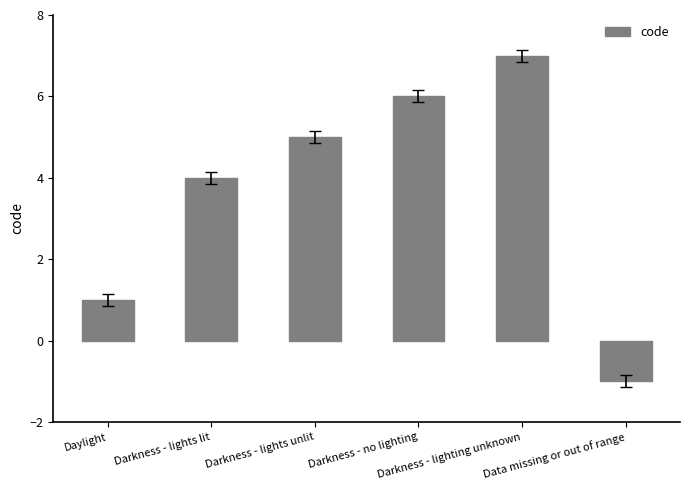

Rank the categories by value from lowest to highest.

Data missing or out of range, Daylight, Darkness - lights lit, Darkness - lights unlit, Darkness - no lighting, Darkness - lighting unknown